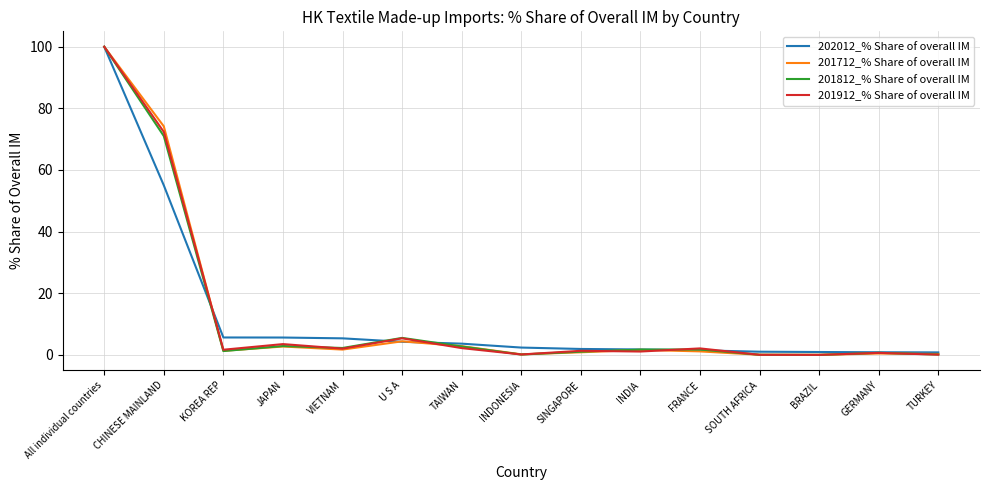

At which label is 201912_% Share of overall IM closest to 50?

CHINESE MAINLAND